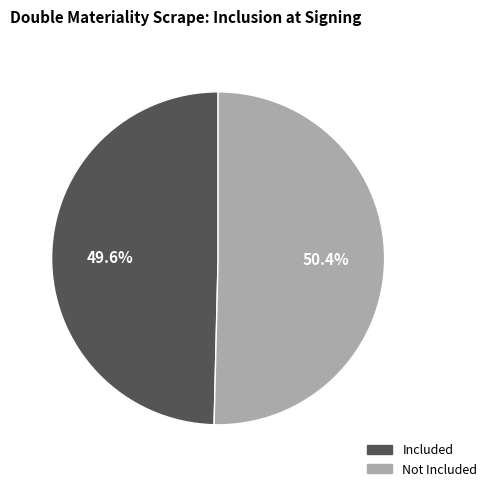

Does any single category account for the majority?

Yes